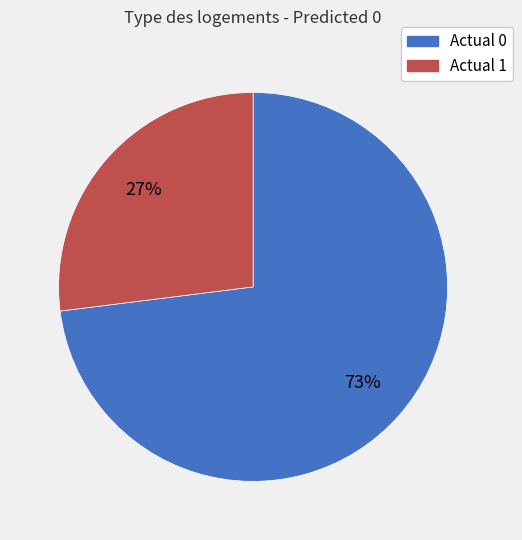

Does any single category account for the majority?

Yes